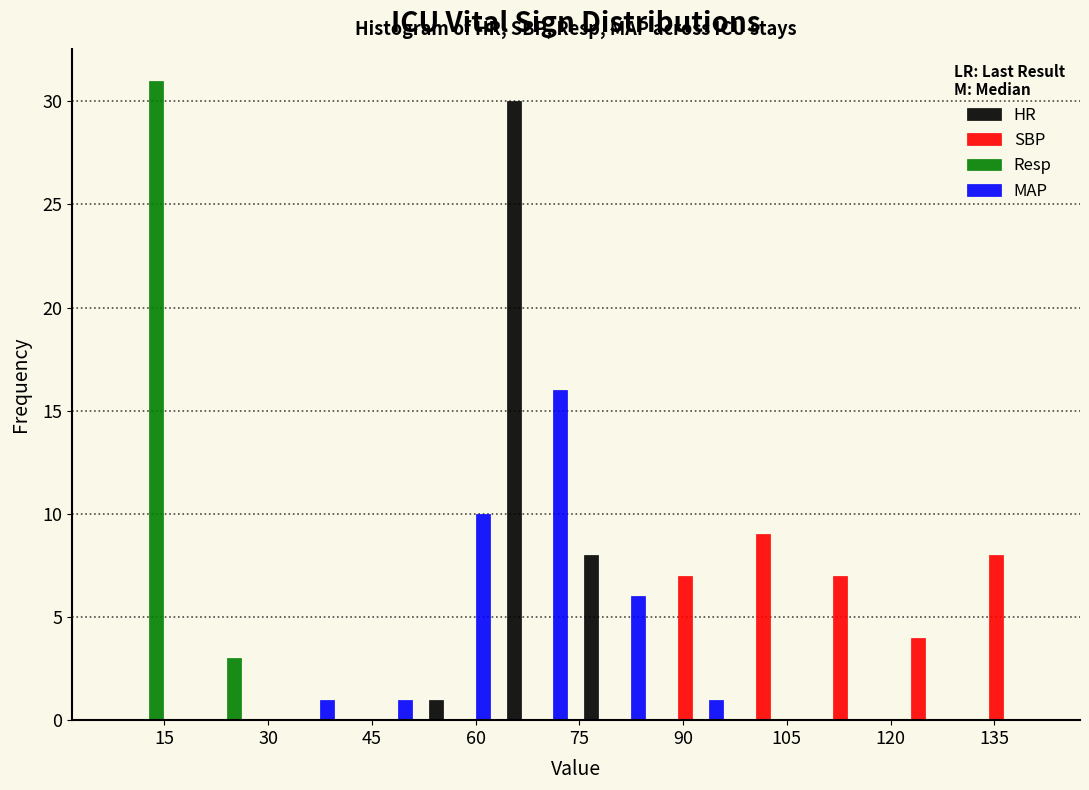

What is the height of the SBP bar covering 86 to 98 on the x-axis? Neither the bar edges nor the heights are printed on the chart, so give them approximately, as read against the axes.

7